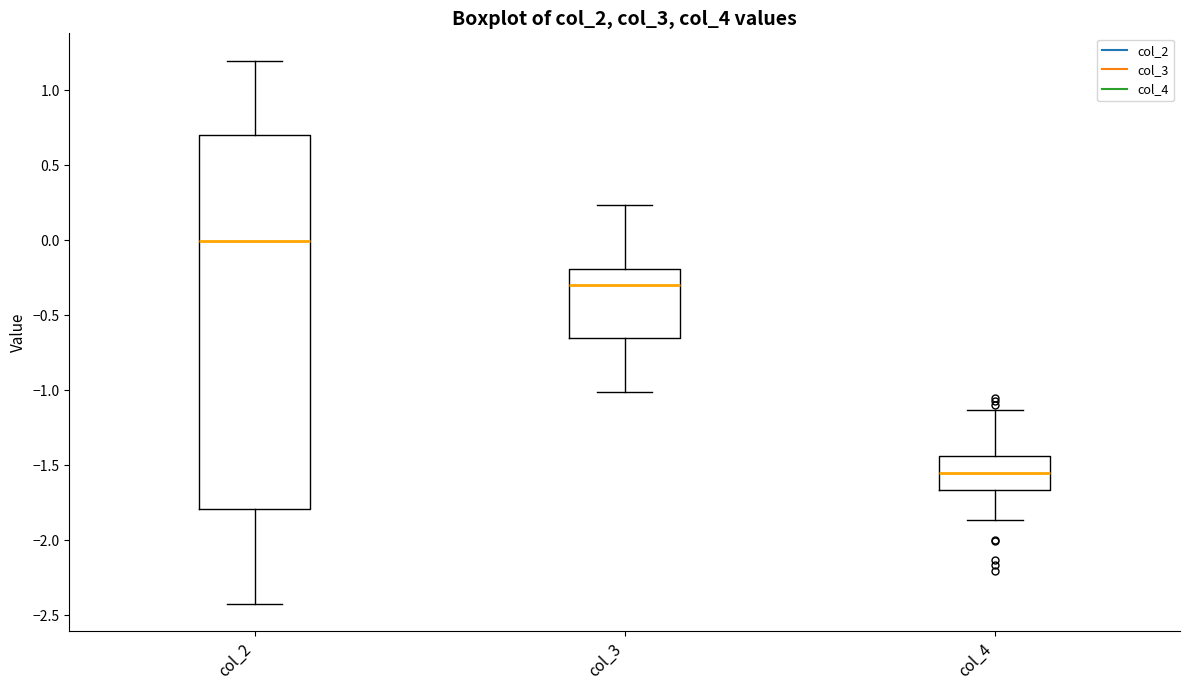

Comparing the boxes themselves (not the whiskers), which one is the tallest?

col_2